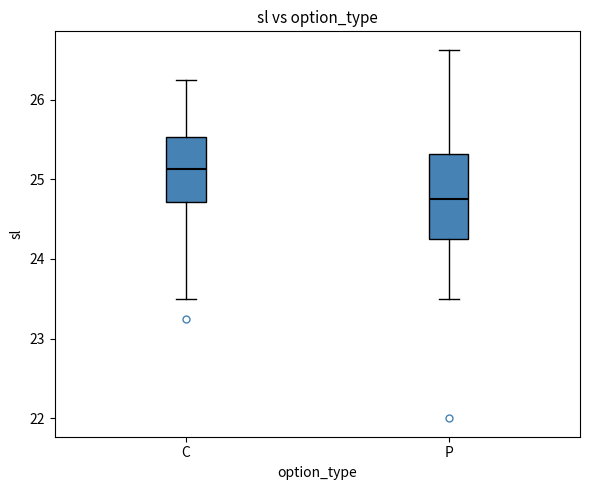

Comparing the boxes themselves (not the whiskers), which one is the tallest?

P